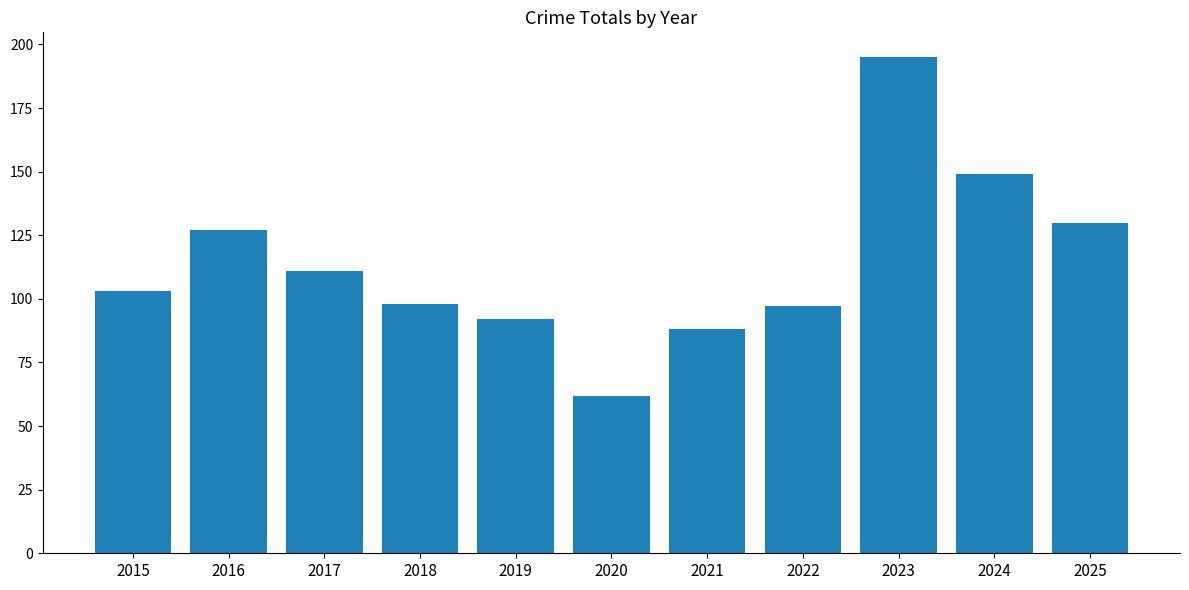

What is the sum of the values at 2015 and 2017?

214